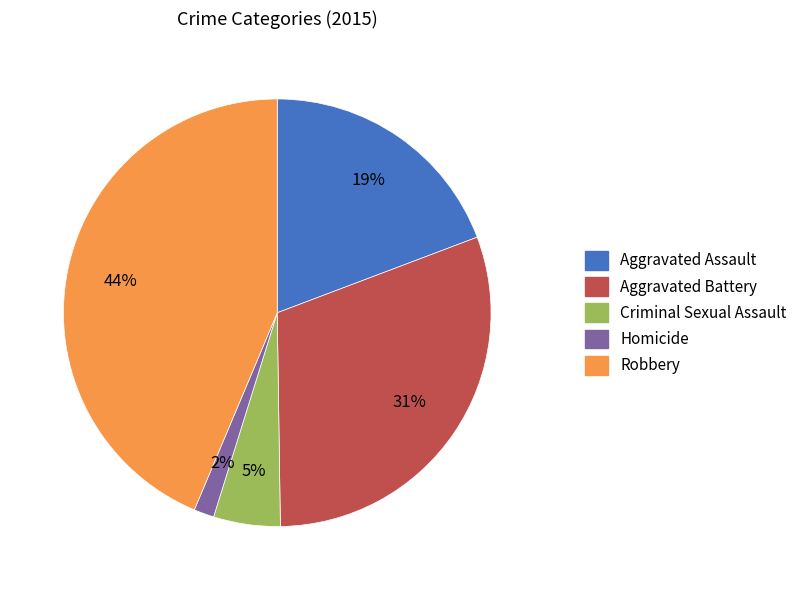

How many segments does this pie chart have?

5